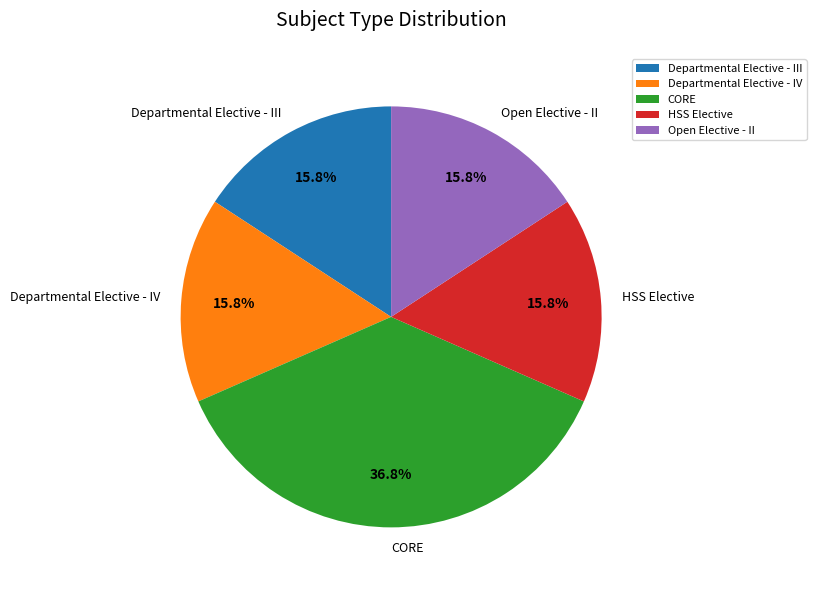

The CORE slice represents 37% of the pie. True or false?

True